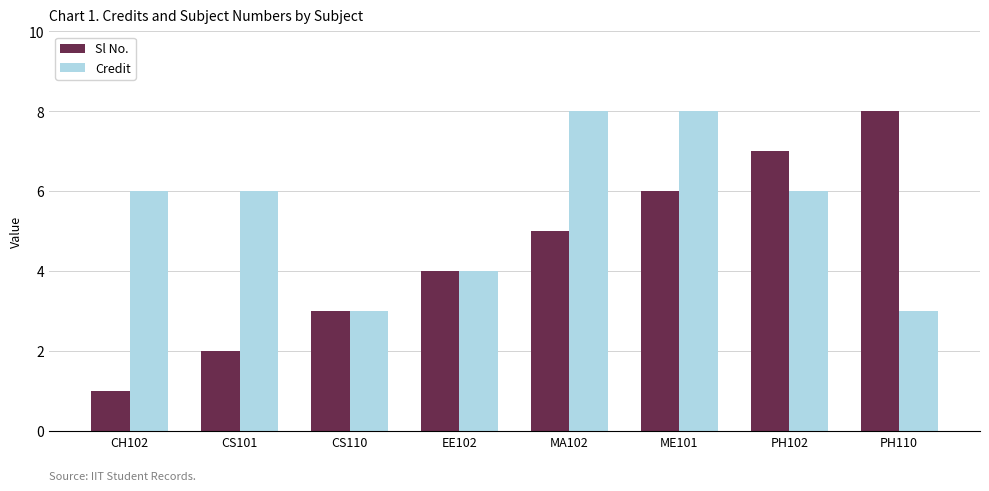

What is the difference between the maximum and minimum values in the Sl No. series?

7